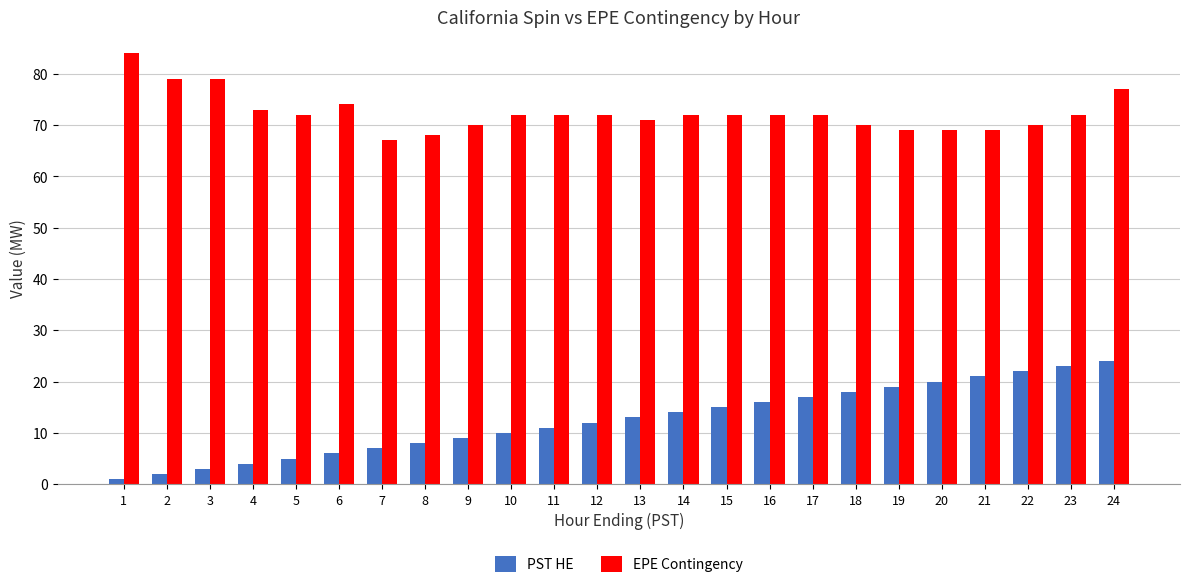

At how many categories does at least one series exceed 16?

24